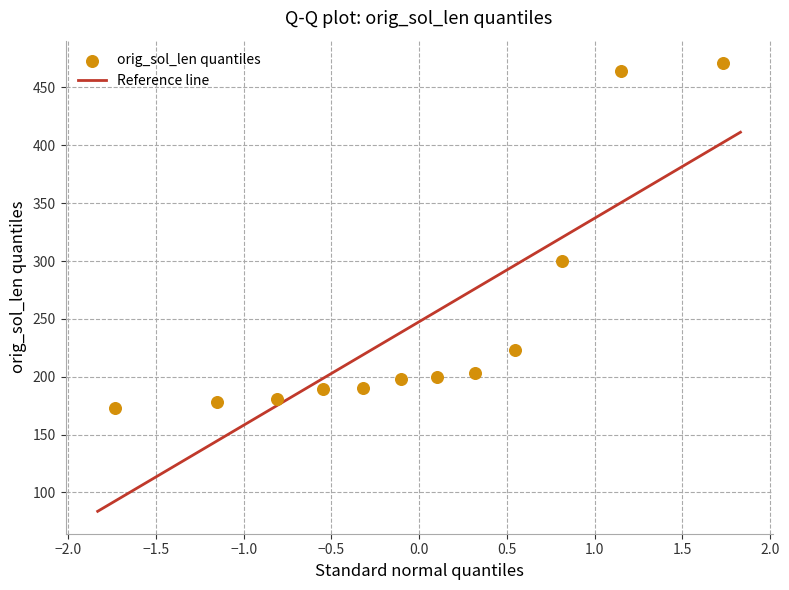

What Y value in the scatter plot is closest to 322?

300